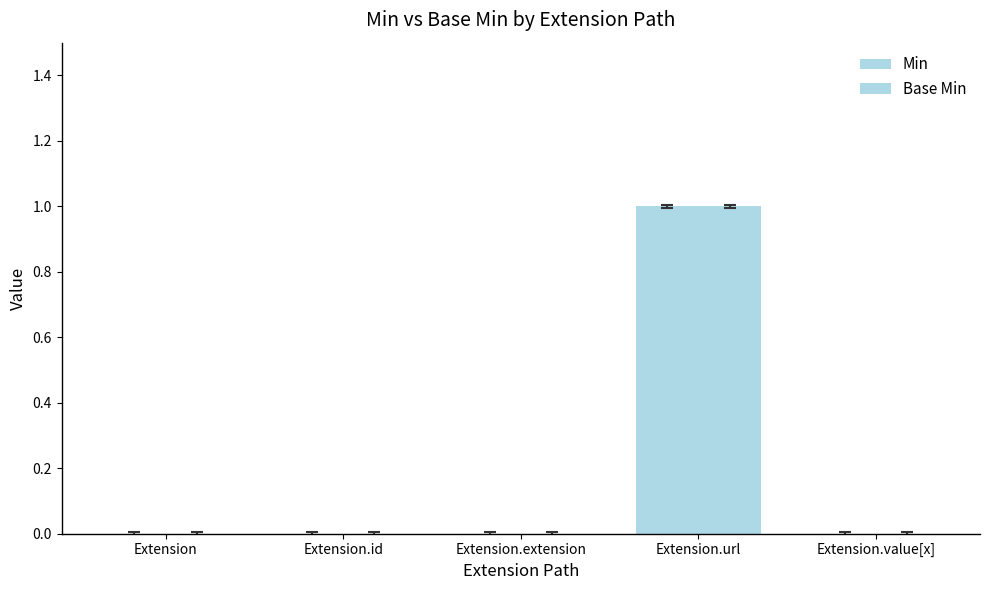

How many groups of bars are there?

5